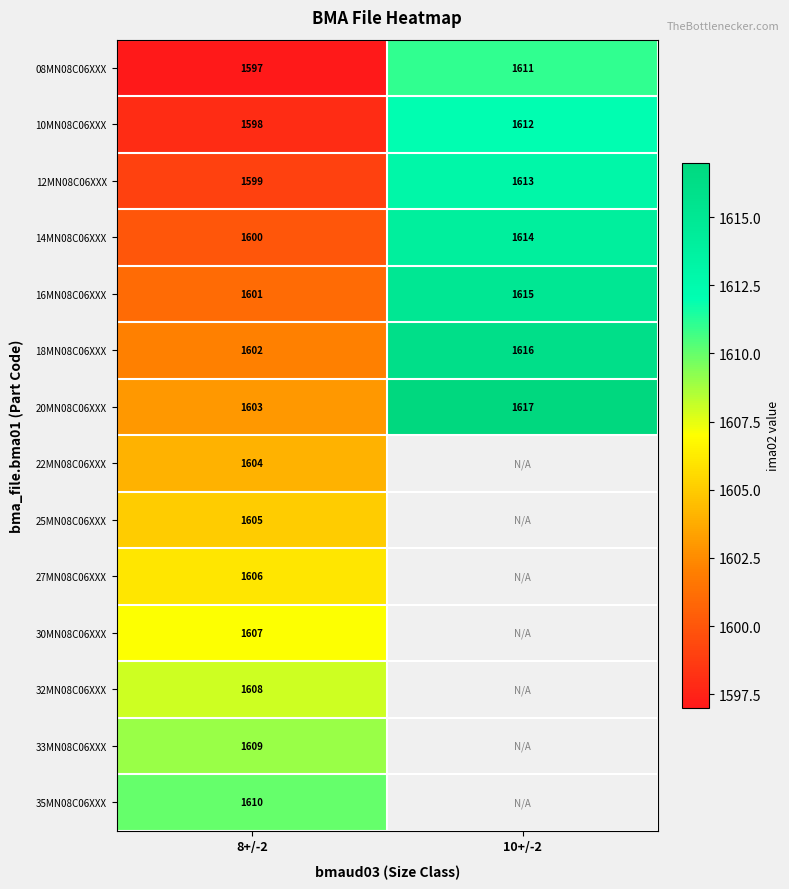

What is the sum of the 18MN08C06XXX values at 10+/-2 and 8+/-2?

3218